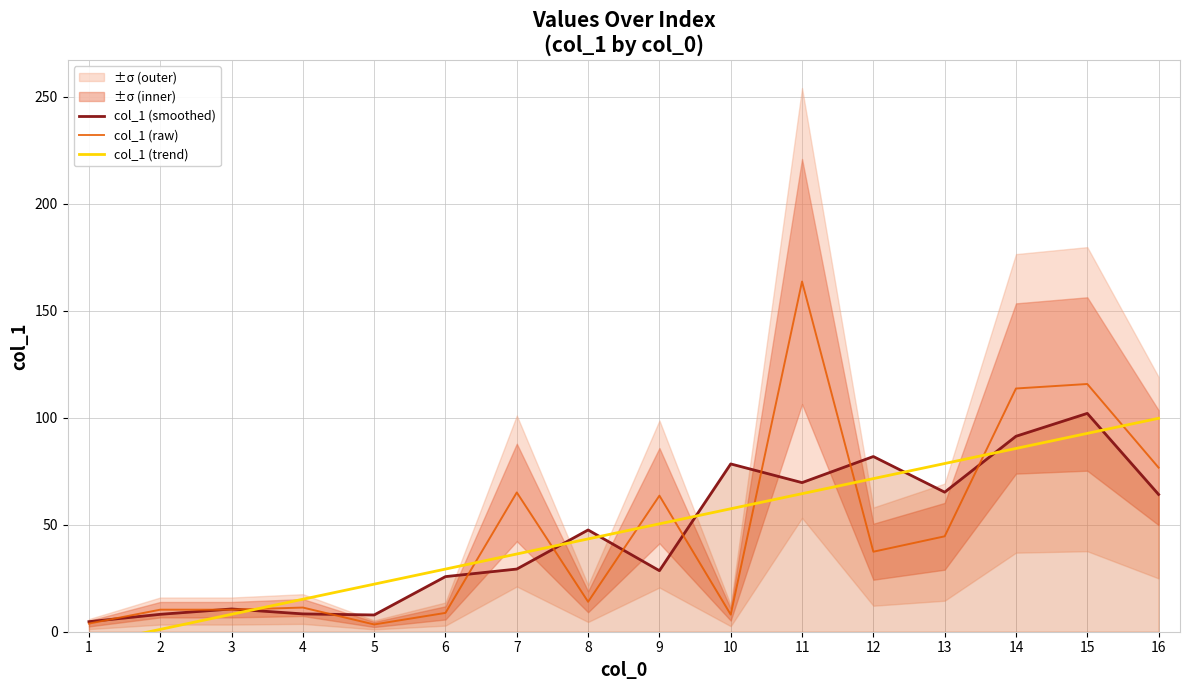

At which label does col_1 (smoothed) first exceed 47?

8